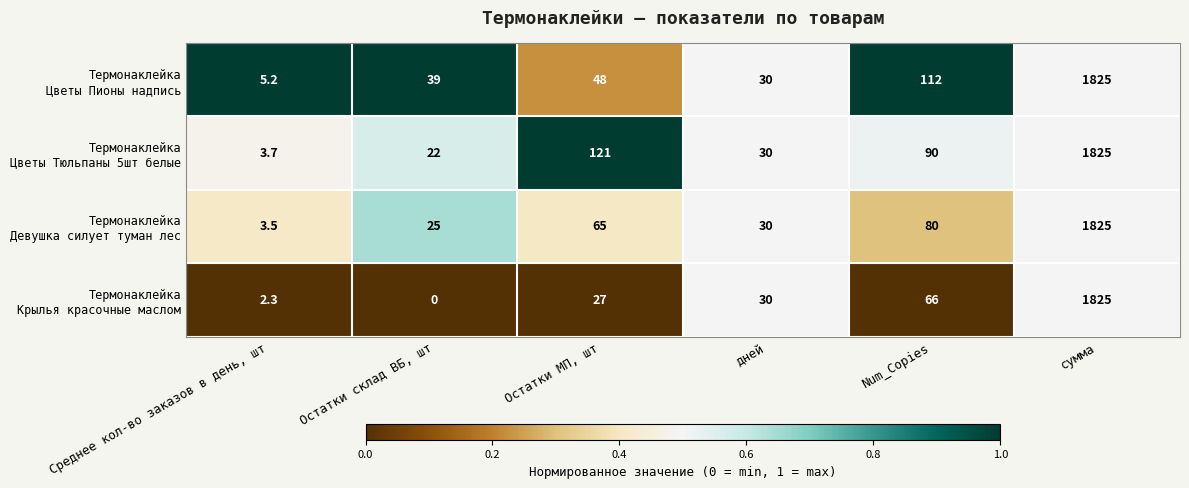

What is the difference between the highest and lowest values at Остатки склад ВБ, шт?

39.0